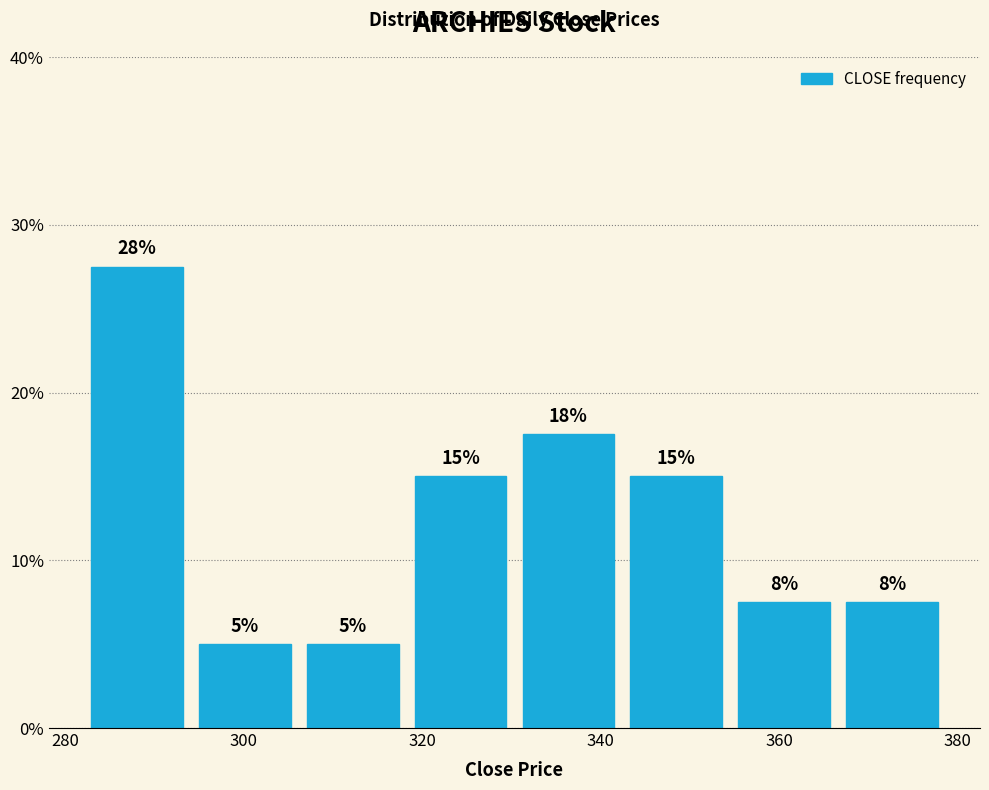

Over which range of the x-axis is the bar tallest?

282 to 294